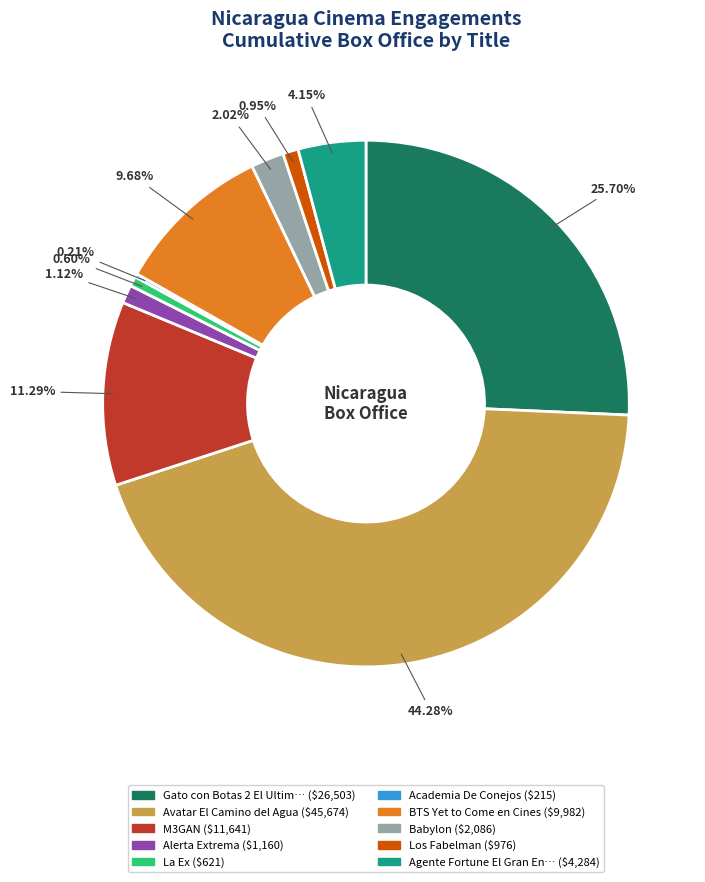

Is there any slice that represents more than half of the pie?

No